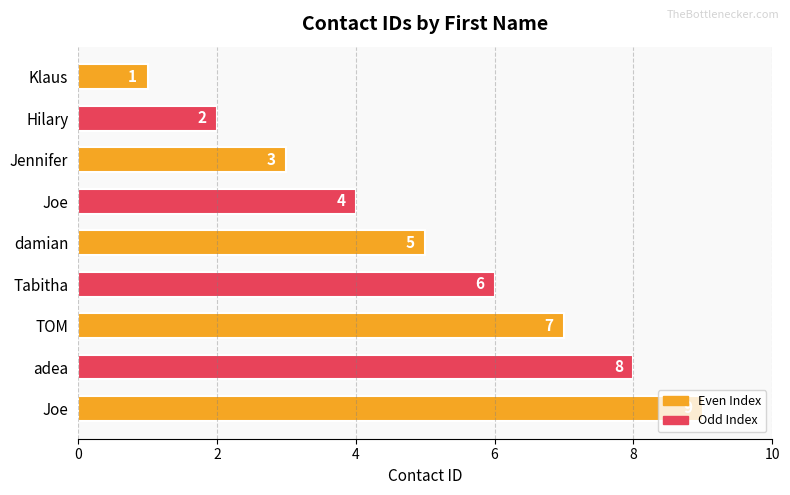

How many distinct data groups are displayed?

1